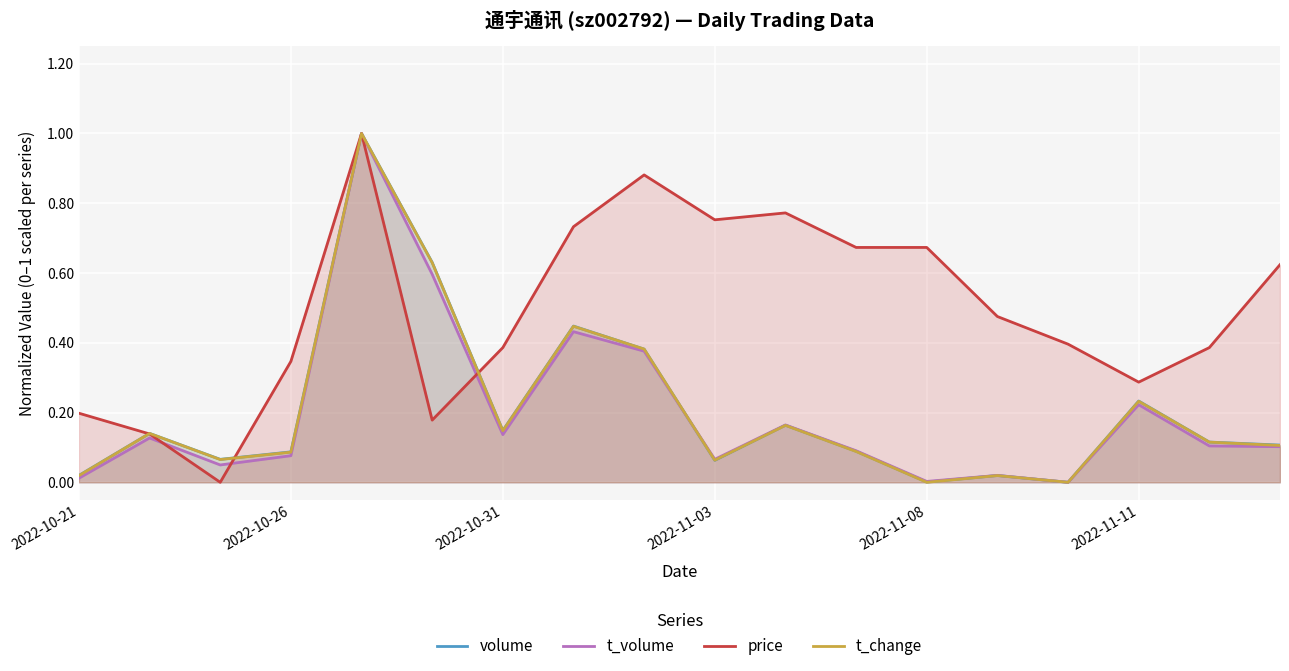

Is it true that t_volume equals 0.0 at 2022-10-26?

False